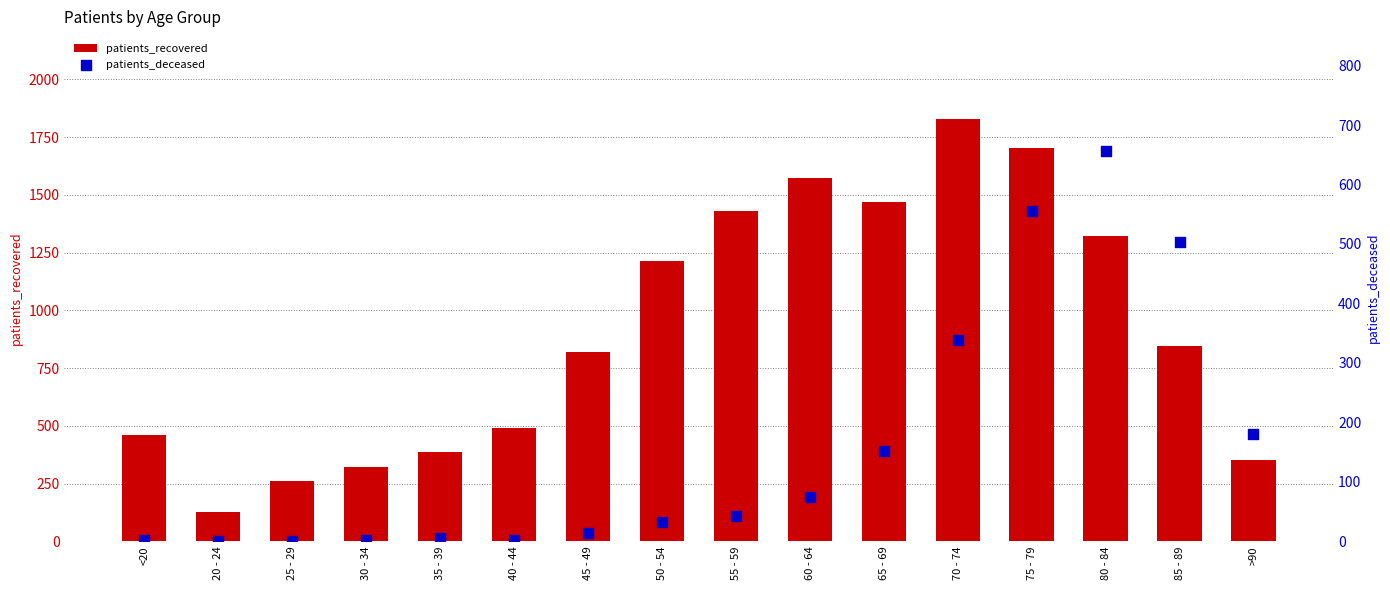

Which series reaches the maximum Y coordinate?

patients_recovered